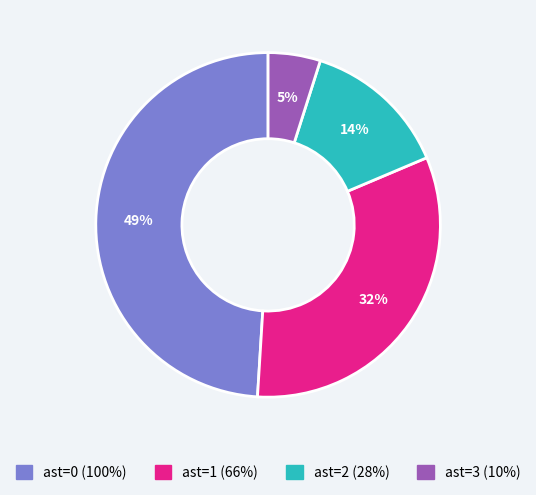

What is the smallest slice in the pie chart?

ast=3 (10%)